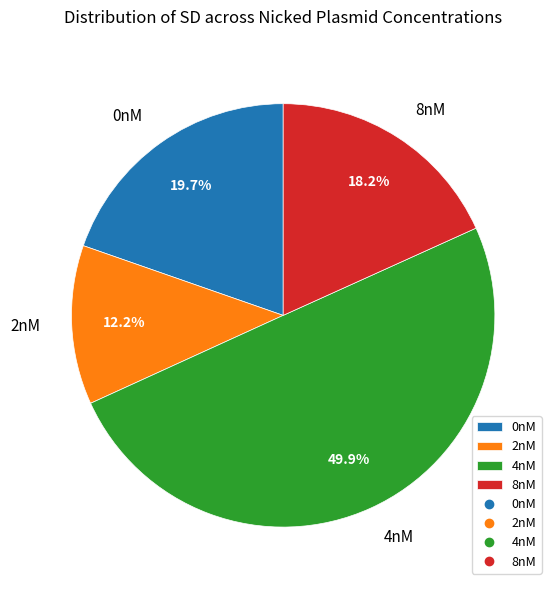

Between 0nM and 4nM, which is larger?

4nM